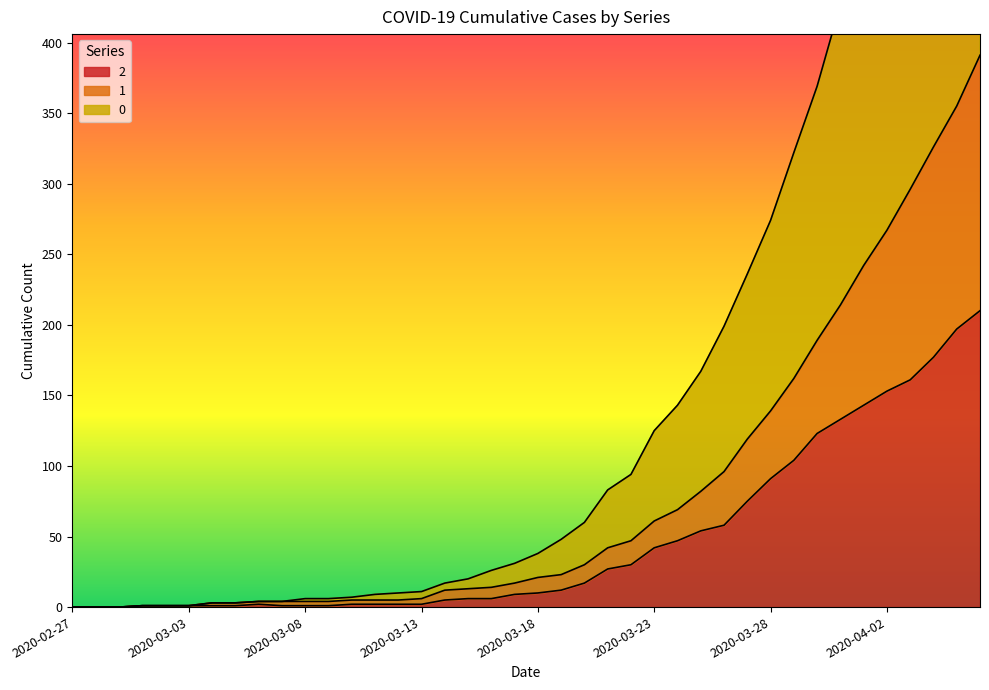

What is the total value across all series at 2020-03-10?

14